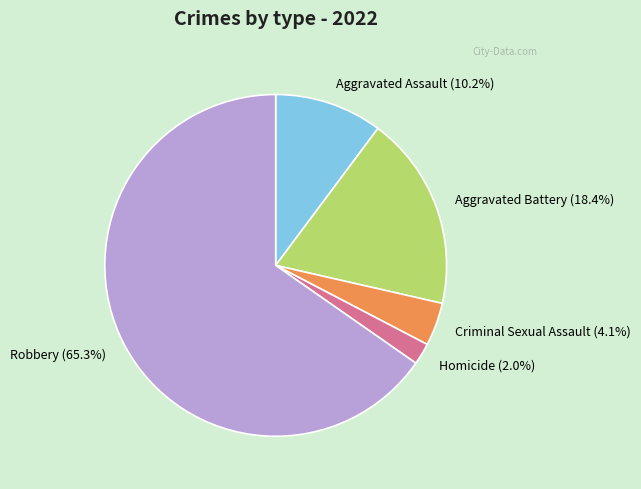

Rank the categories by value from highest to lowest.

Robbery, Aggravated Battery, Aggravated Assault, Criminal Sexual Assault, Homicide